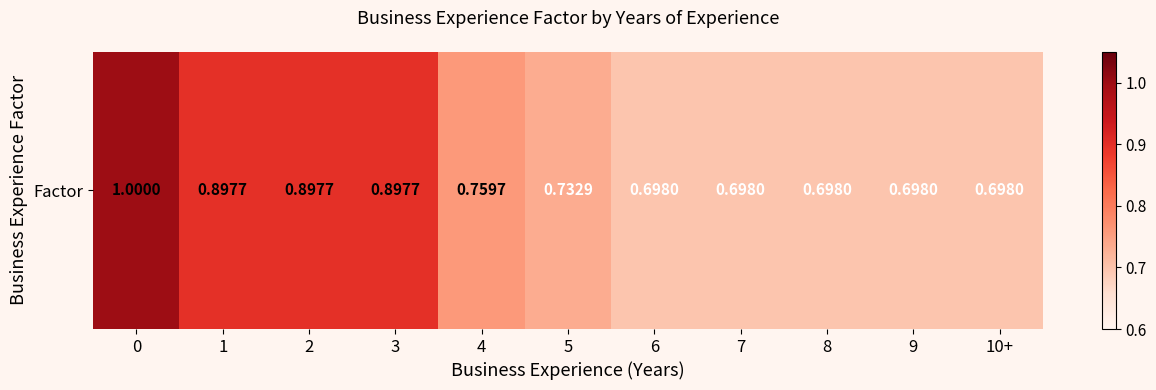

What is the greatest value displayed?

1.0